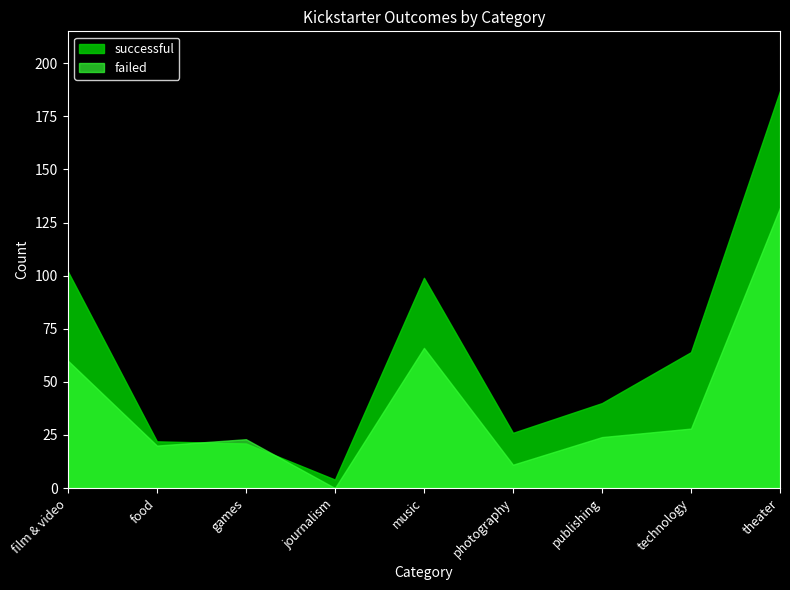

What is the highest value of the failed series?

132